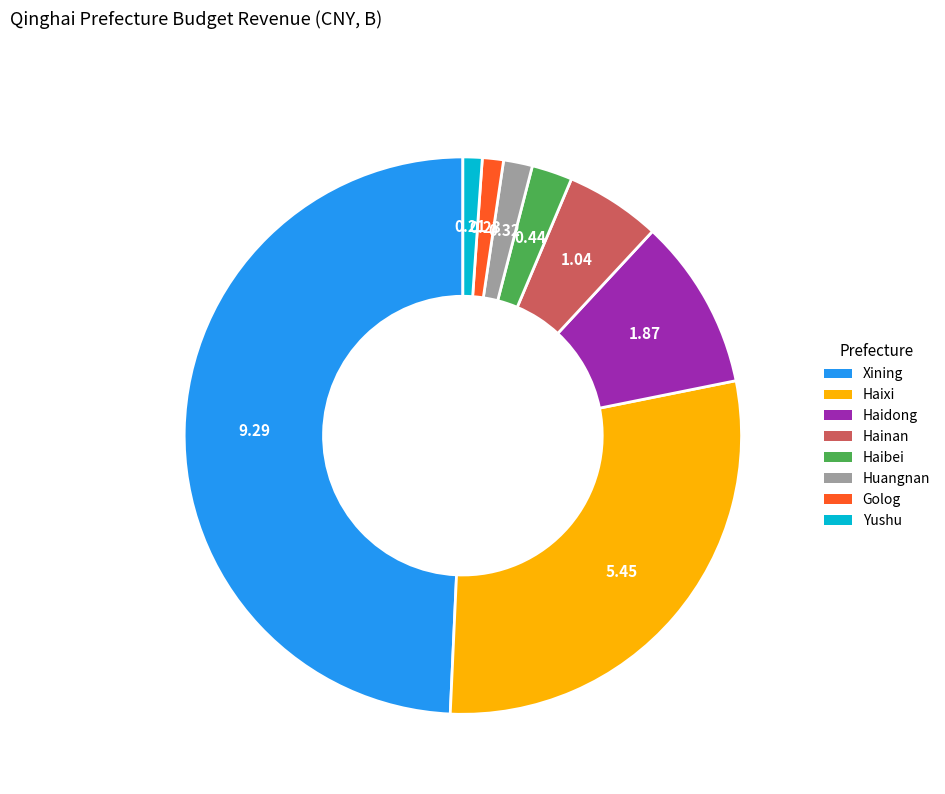

Approximately how many times larger is the value at Huangnan compared to Haixi?

0.1